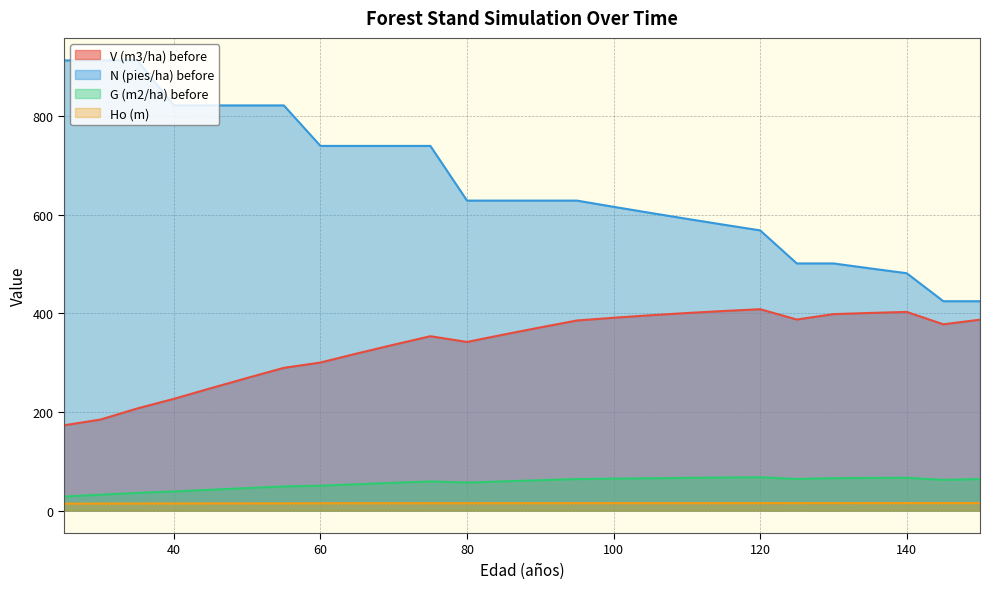

Is it true that V (m3/ha) before equals 480.8 at 70?

False